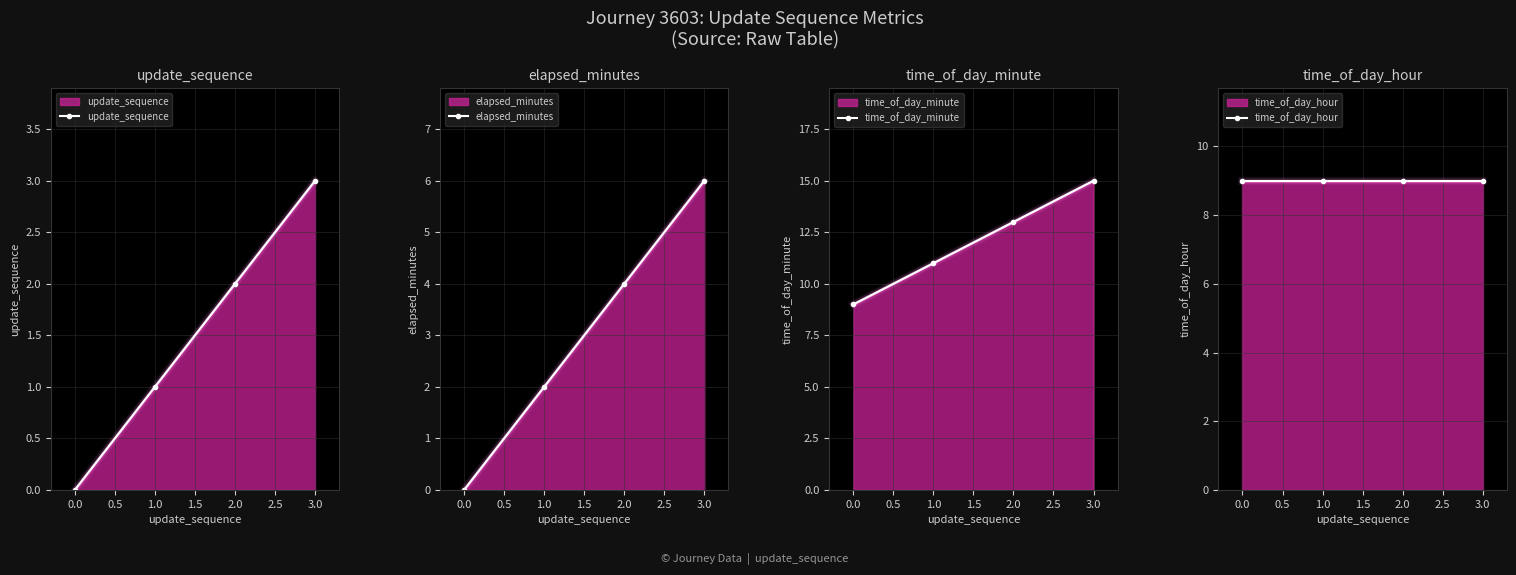

True or false: time_of_day_hour and elapsed_minutes intersect in this chart.

False